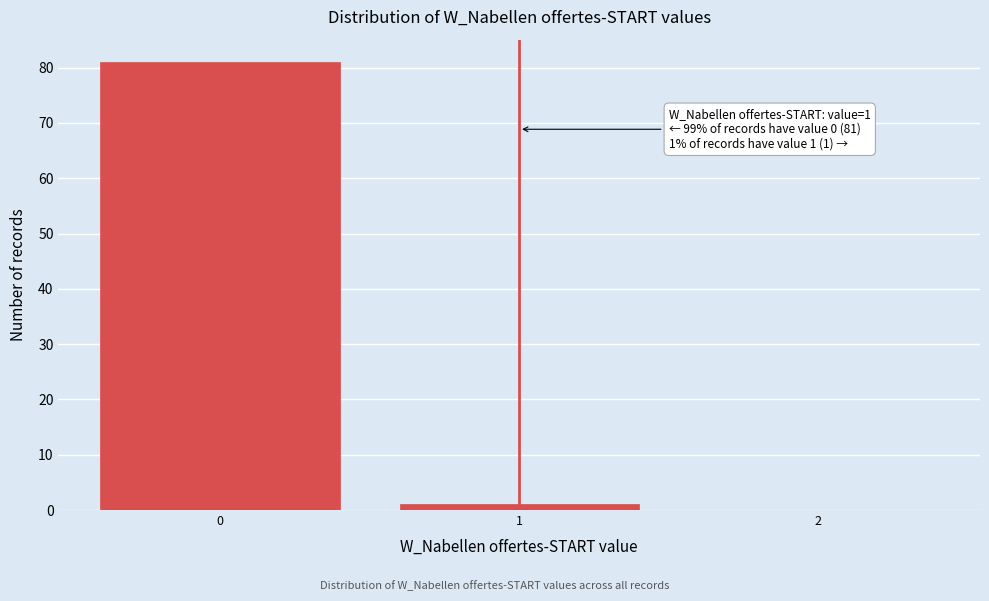

Reading right to left, transcribe all the data shown in this chart.

2=0	1=1	0=81